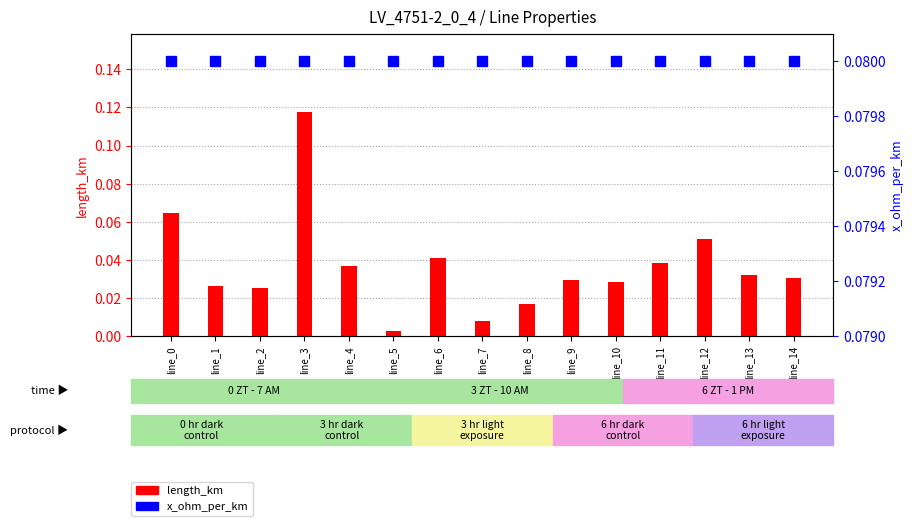

Reading left to right, list all the values displayed in this chart.

length_km: line_0=0.1	line_1=0.0	line_2=0.0	line_3=0.1	line_4=0.0	line_5=0.0	line_6=0.0	line_7=0.0	line_8=0.0	line_9=0.0	line_10=0.0	line_11=0.0	line_12=0.1	line_13=0.0	line_14=0.0
x_ohm_per_km: line_0=0.1	line_1=0.1	line_2=0.1	line_3=0.1	line_4=0.1	line_5=0.1	line_6=0.1	line_7=0.1	line_8=0.1	line_9=0.1	line_10=0.1	line_11=0.1	line_12=0.1	line_13=0.1	line_14=0.1